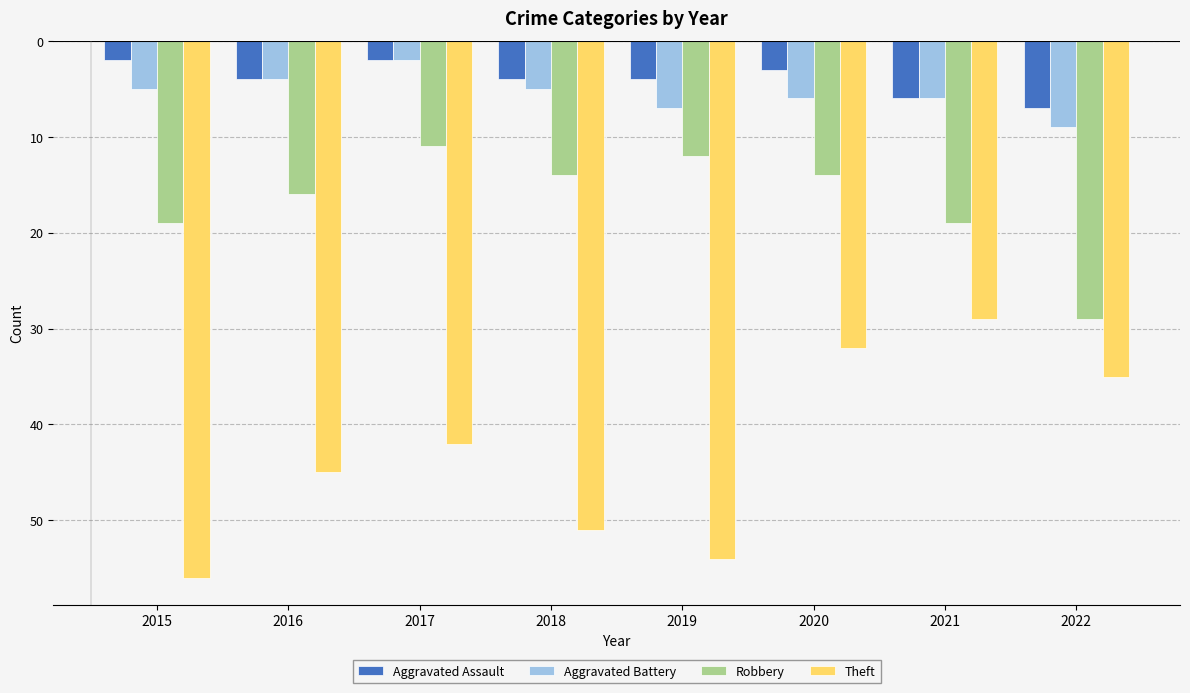

What are all the series names shown in the legend?

Aggravated Assault, Aggravated Battery, Robbery, Theft